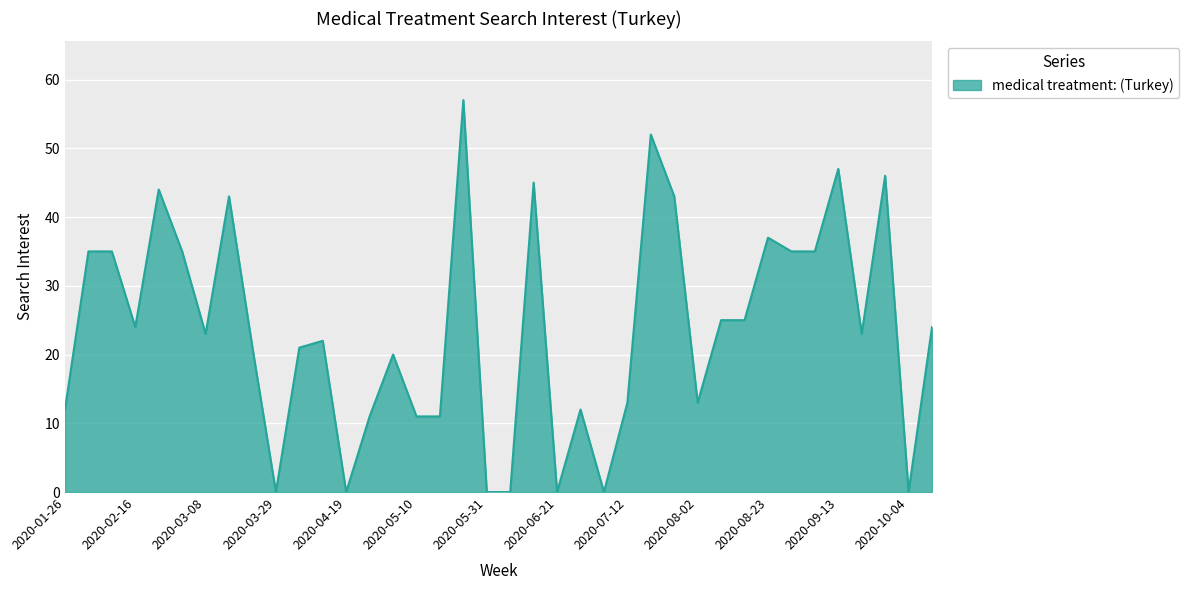

What is the maximum value shown in the chart?

57